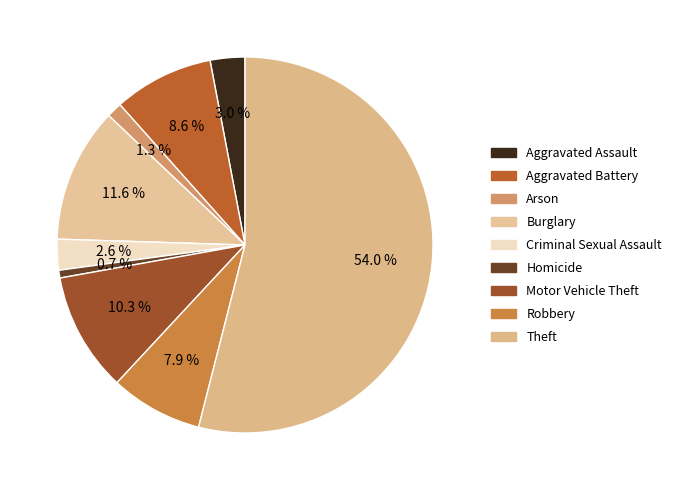

Do Aggravated Assault and Robbery together represent more than half of the pie?

No